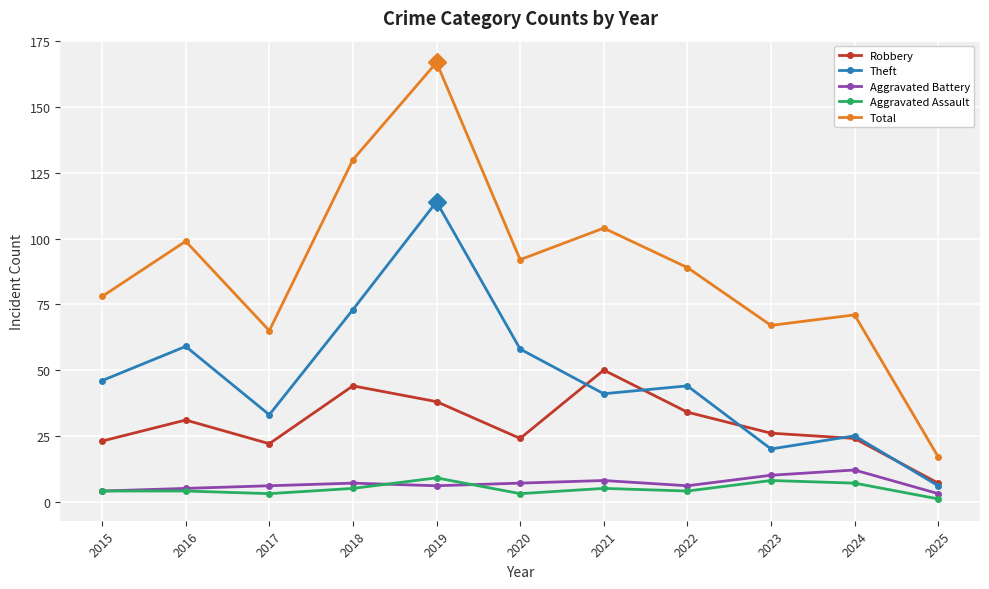

Which series has the largest range (max minus min)?

Total